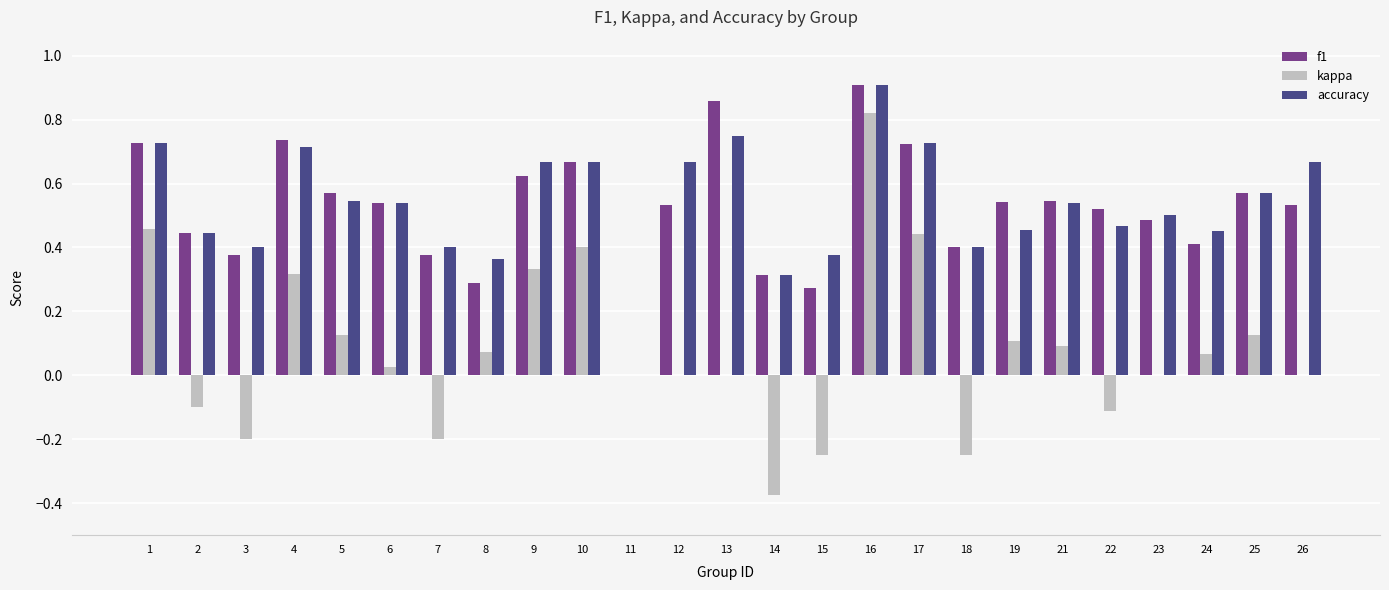

Which series has the widest spread of values?

kappa